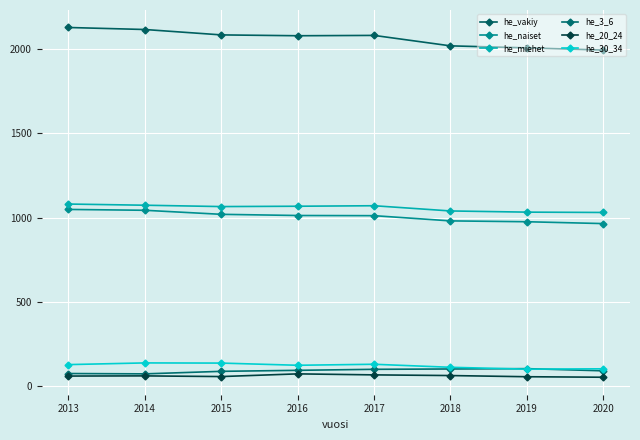

True or false: he_3_6 has more than 2 points higher than both neighbors.

False